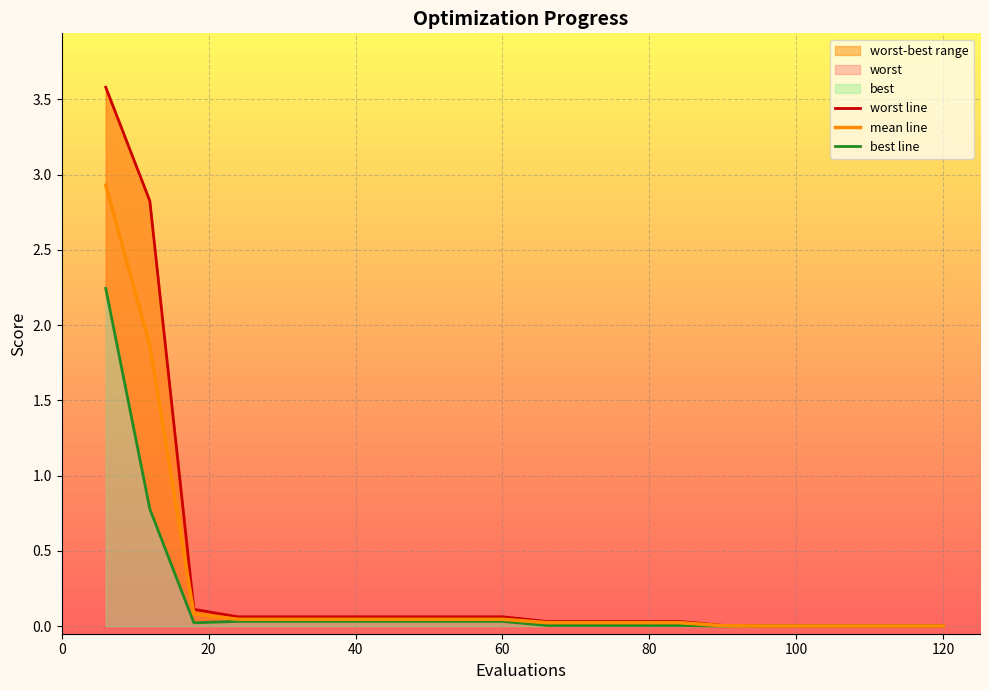

What is the total value across all series at 0?

8.8